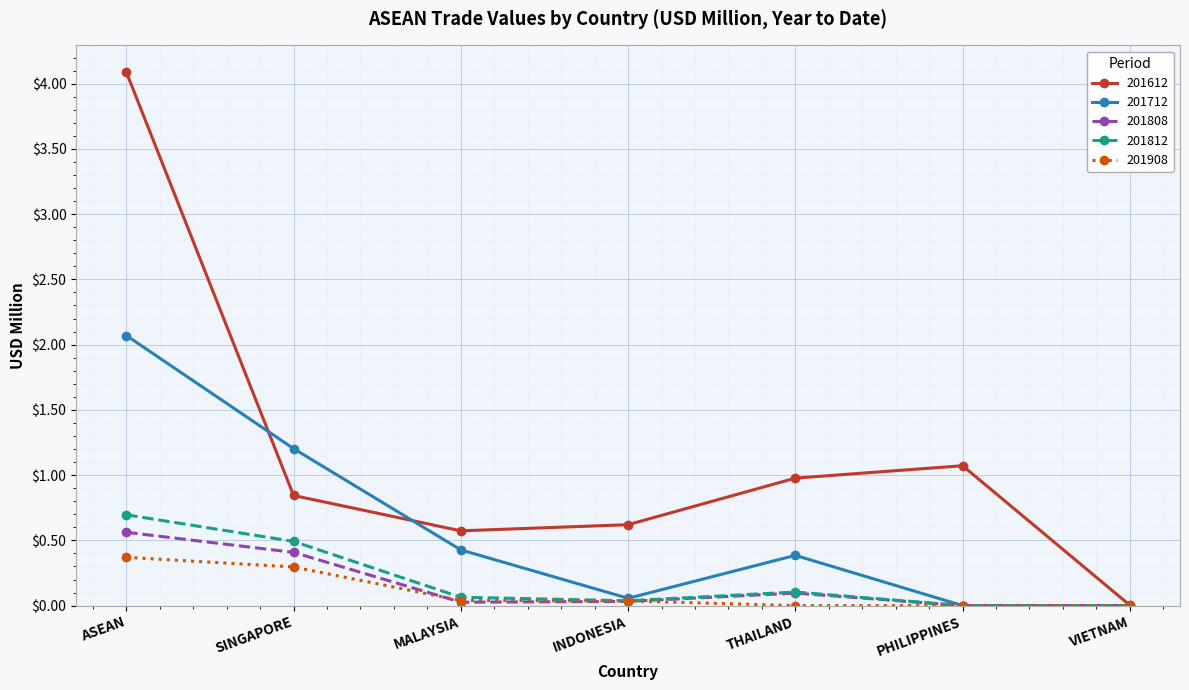

Which series has the largest range (max minus min)?

201612